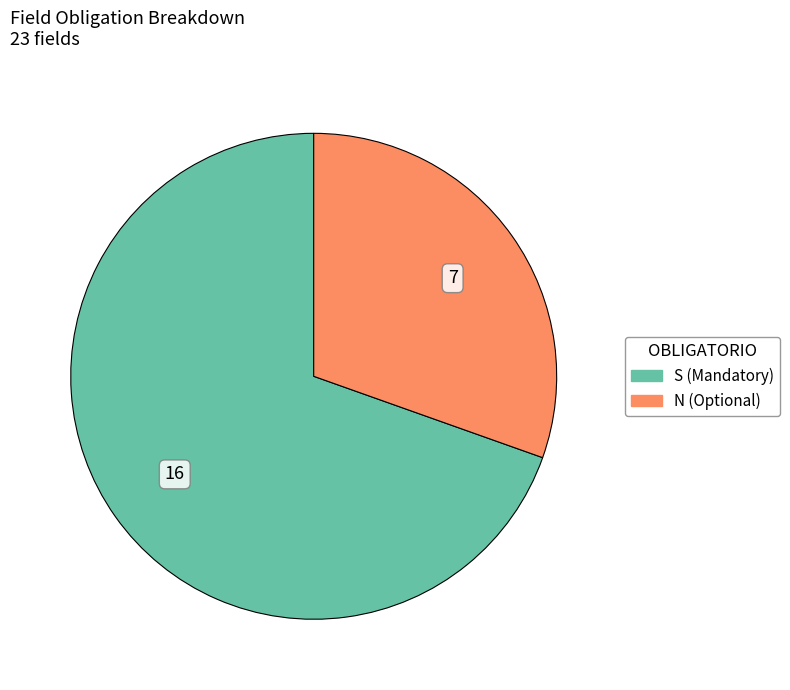

What is the smallest slice in the pie chart?

N